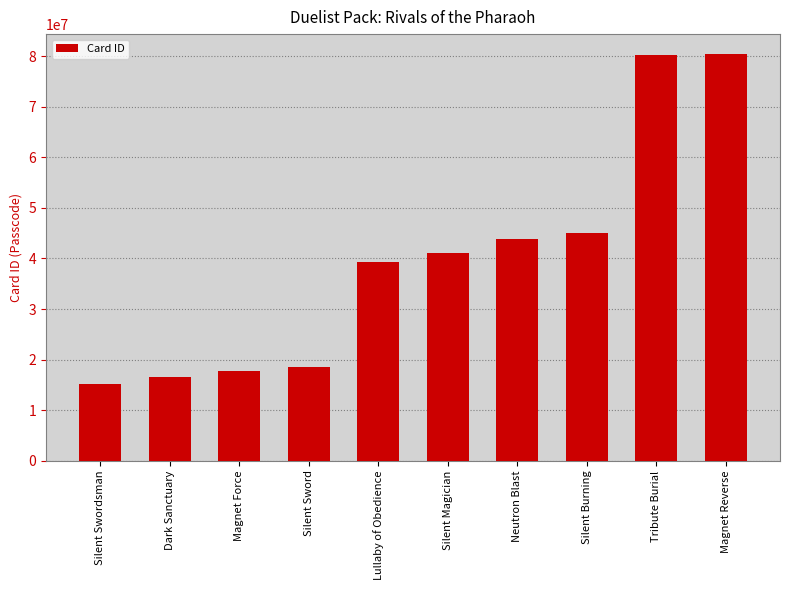

What is the approximate value at Dark Sanctuary?

16625614